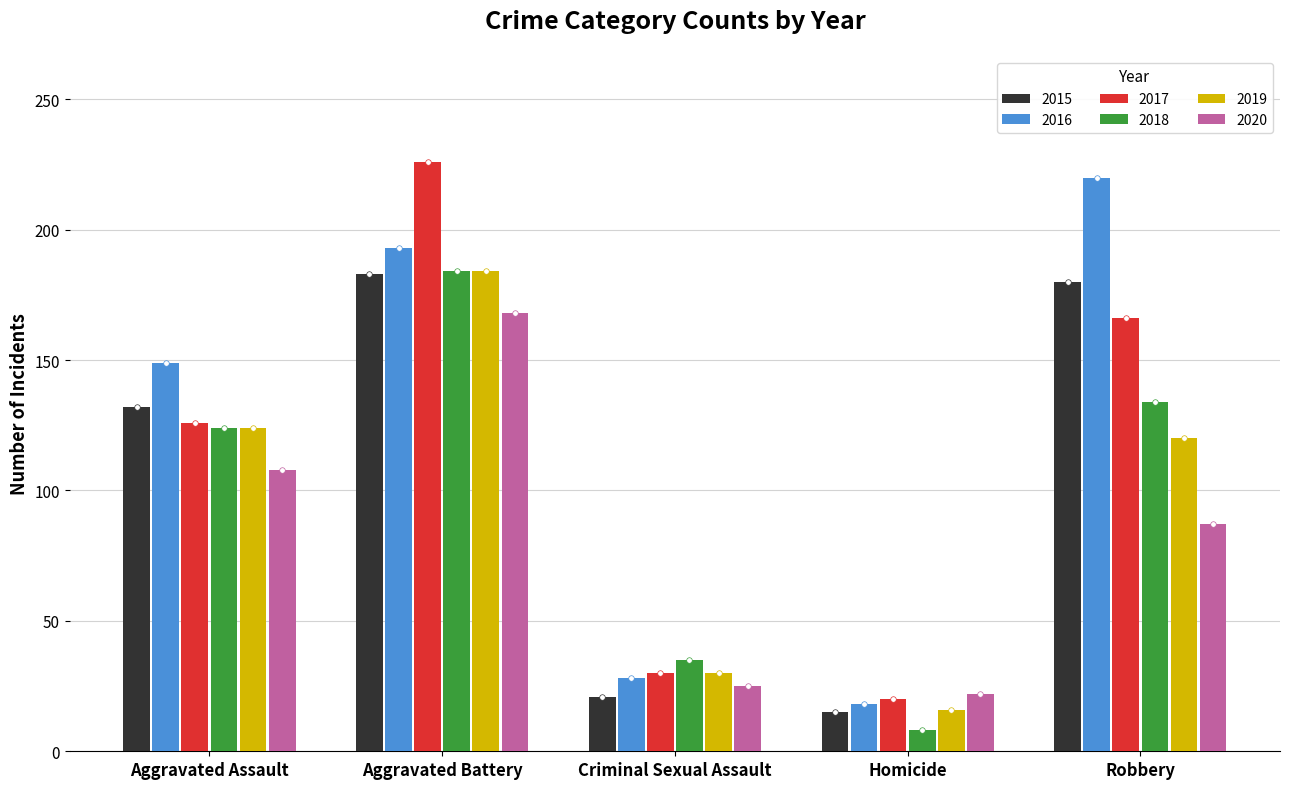

True or false: 2017 has a value of 52 at Aggravated Battery.

False